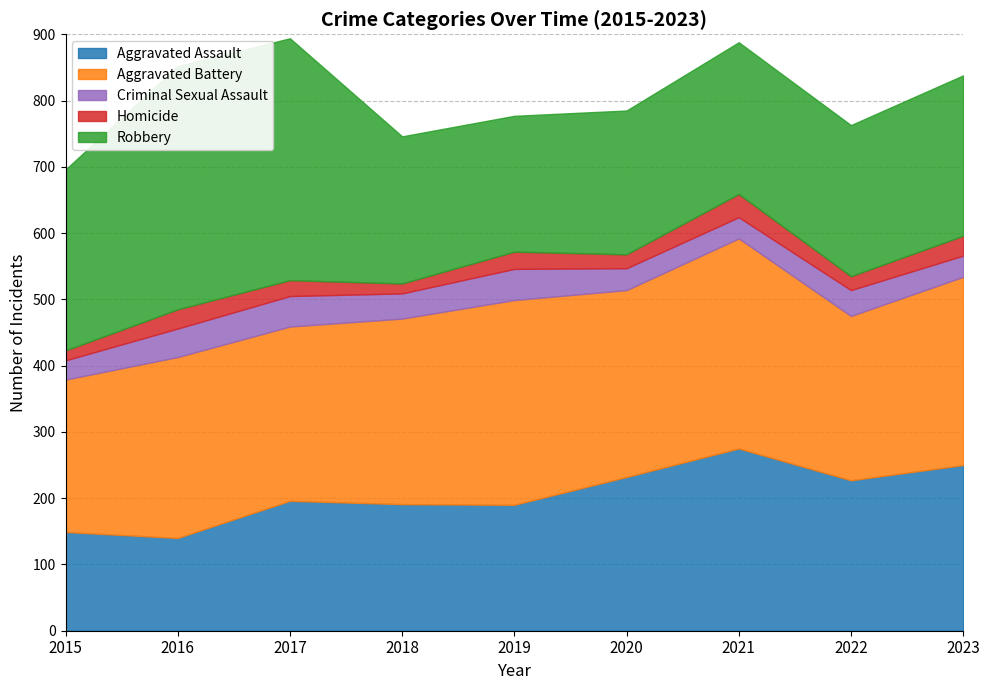

How many interior local peaks does the Aggravated Assault series have?

2